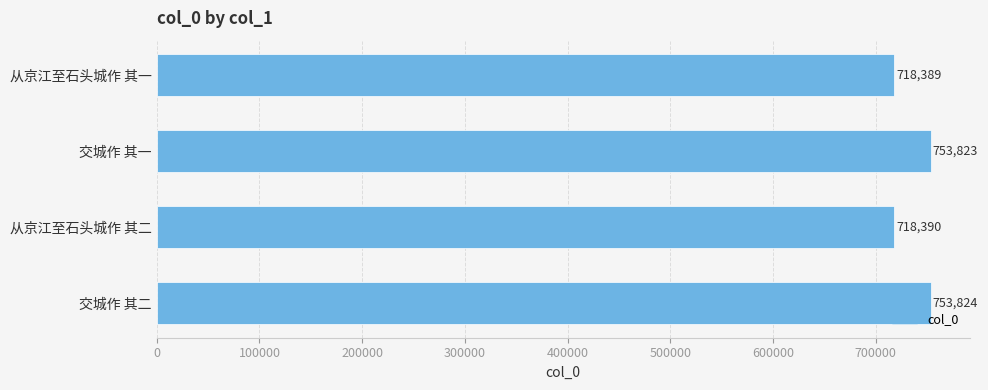

Reading top to bottom, list all the values displayed in this chart.

718389	753823	718390	753824